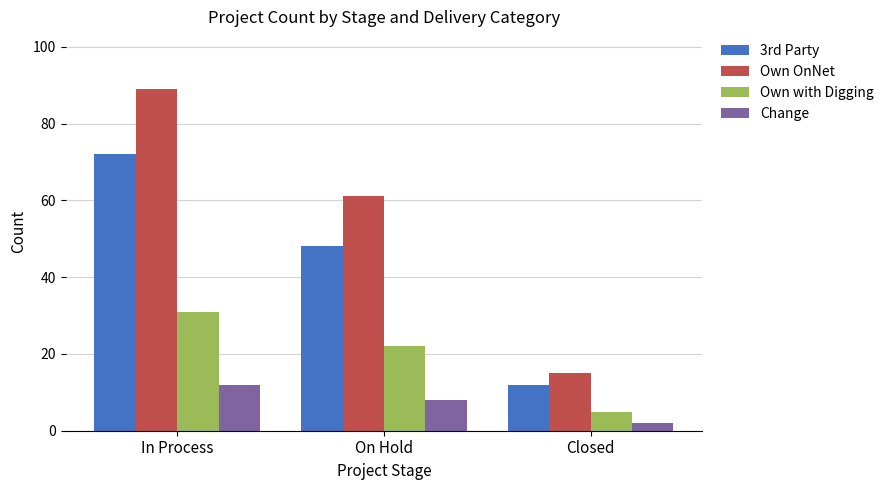

At which label is Own OnNet closest to 52?

On Hold